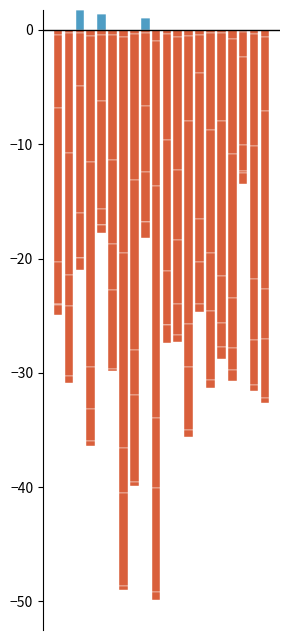

The chart shows a value of -0.3 at 10. True or false?

True